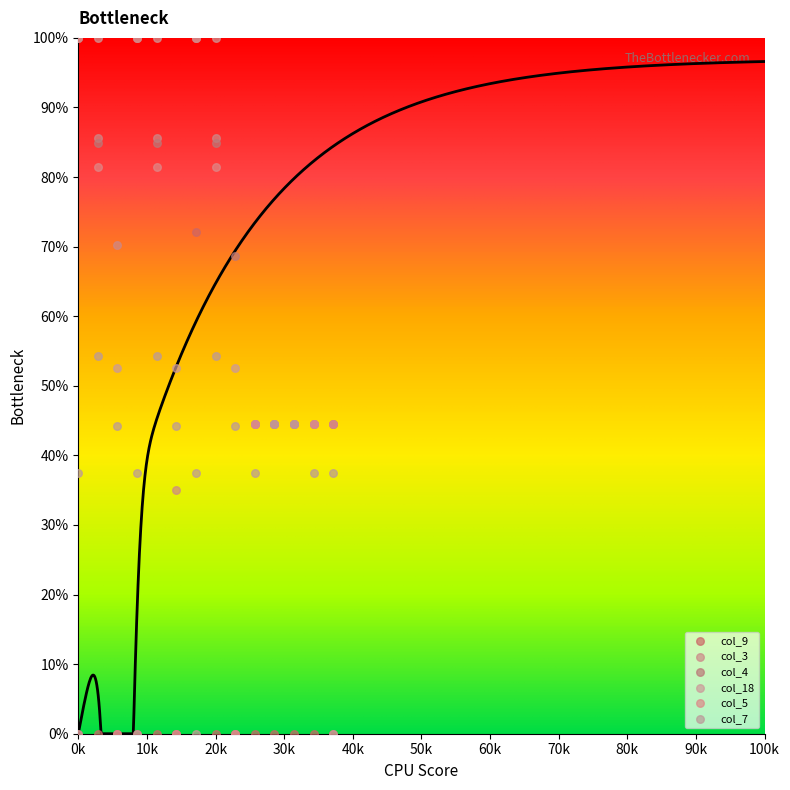

Which series reaches the maximum Y coordinate?

col_3